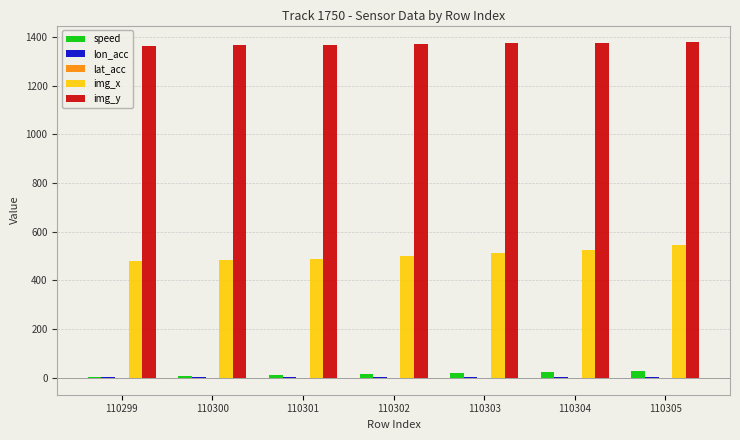

The value of img_x at 110303 is 264.3. True or false?

False